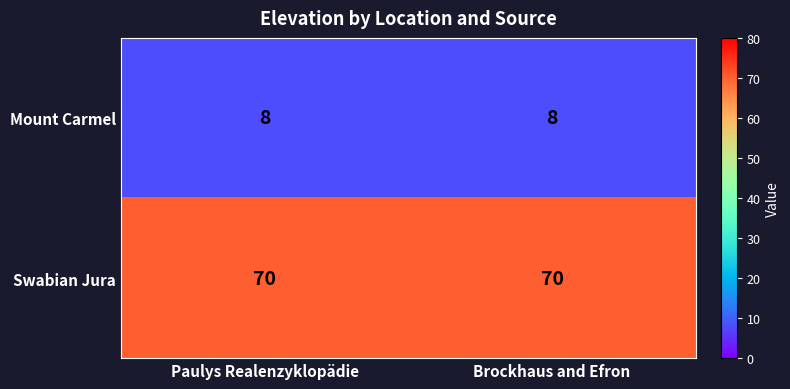

The Mount Carmel series shows 12 at Paulys Realenzyklopädie. True or false?

False